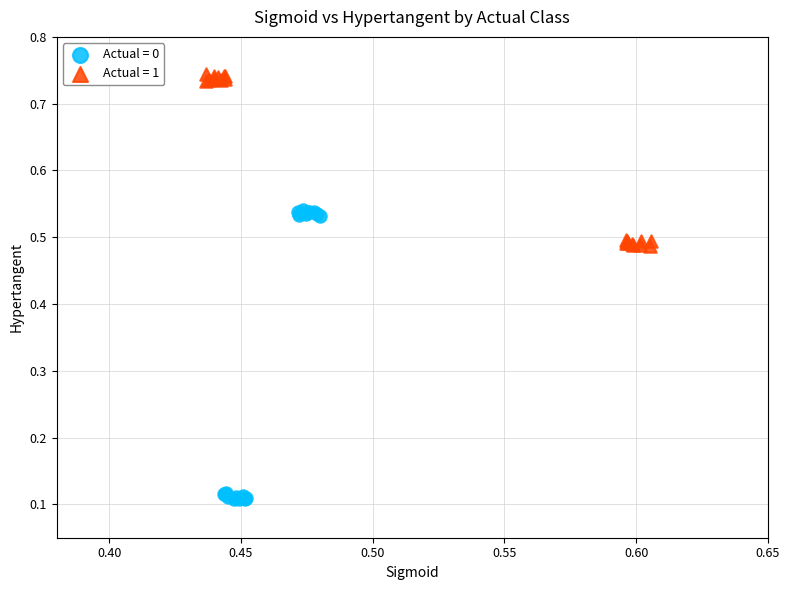

What are all the series names shown in the legend?

Actual = 0, Actual = 1